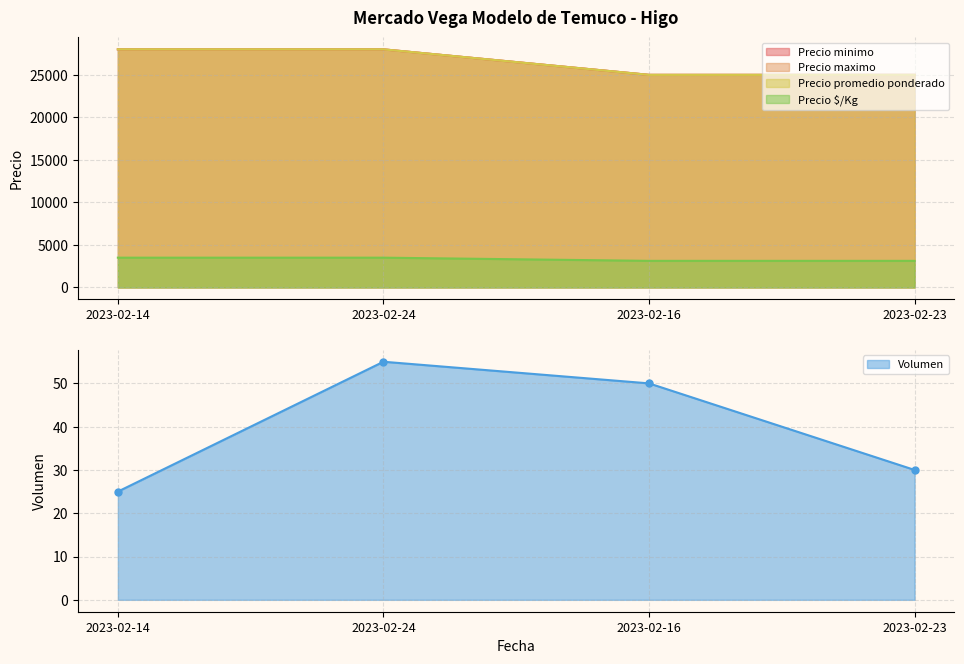

What is the sum of the Precio maximo values at 2023-02-14 and 2023-02-24?

56000